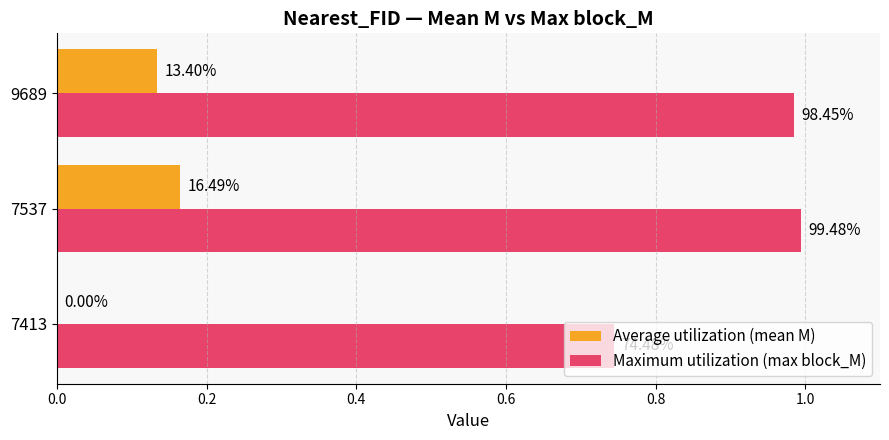

What are all the series names shown in the legend?

Average utilization (mean M), Maximum utilization (max block_M)